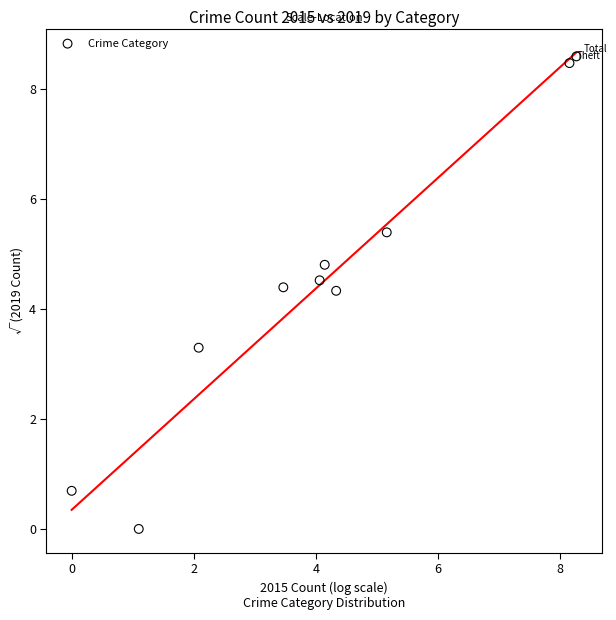

What is the range of Y values (max minus min)?

8.6